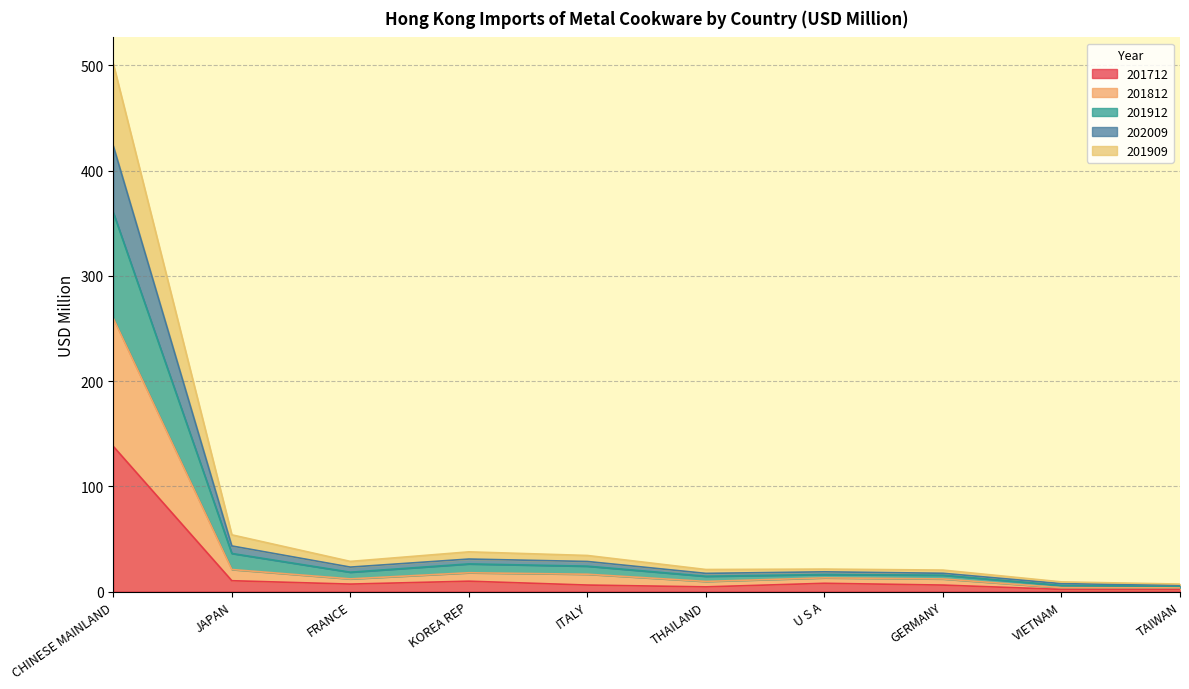

What is the maximum value for 201712?

137.9